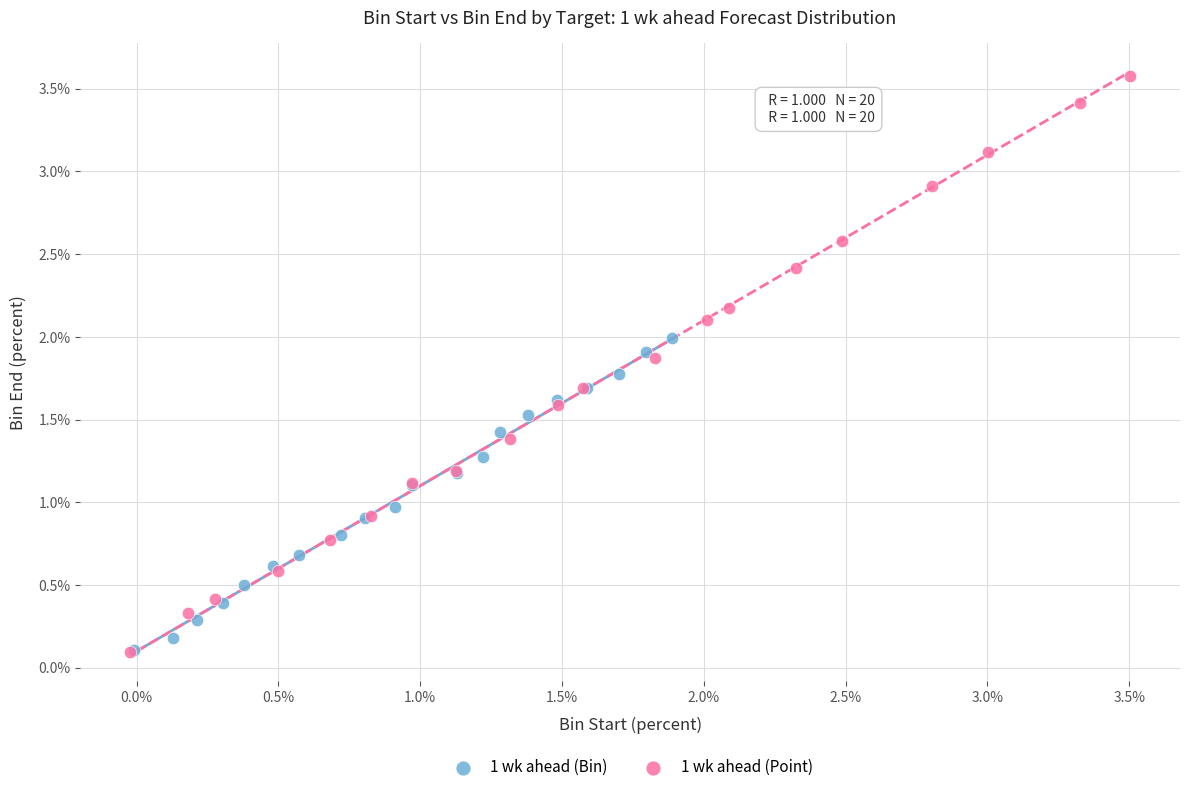

Which series has the widest spread of Y values?

1 wk ahead (Point)